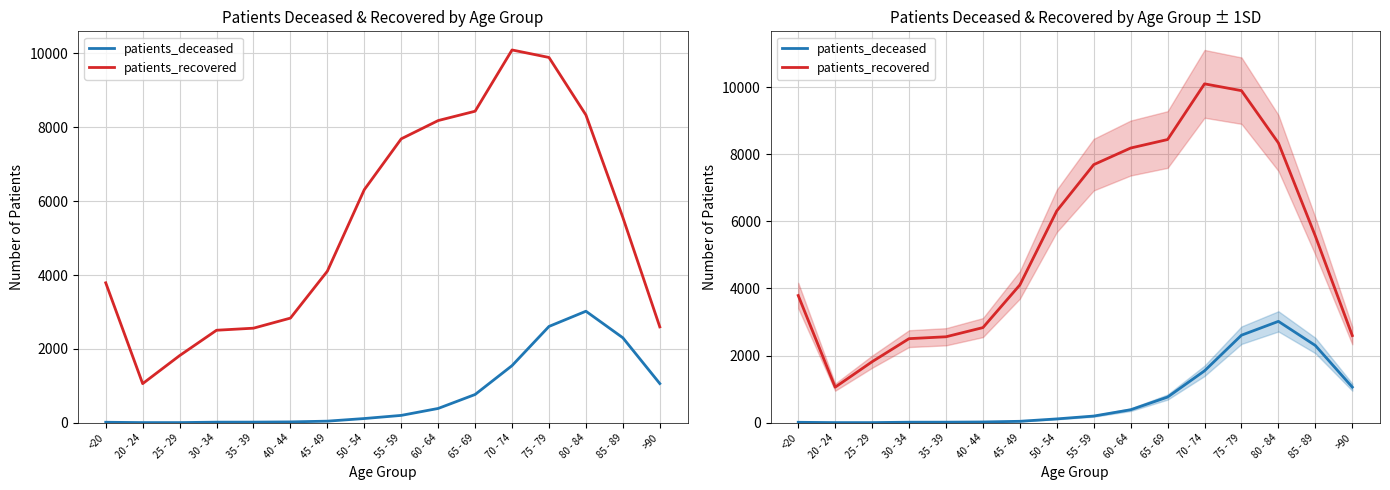

True or false: patients_deceased and patients_recovered intersect in this chart.

False